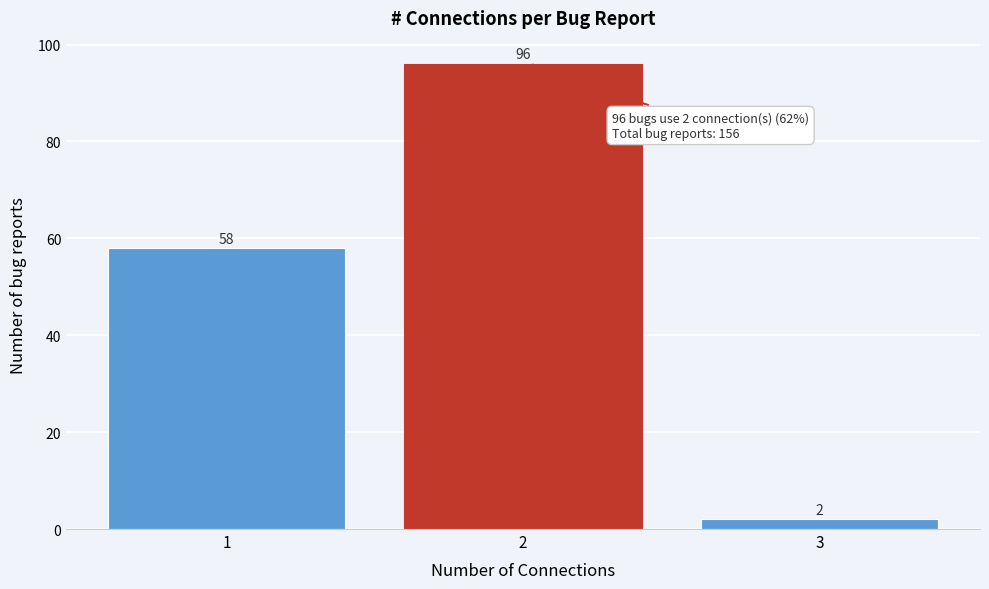

Reading left to right, list all the values displayed in this chart.

58	96	2